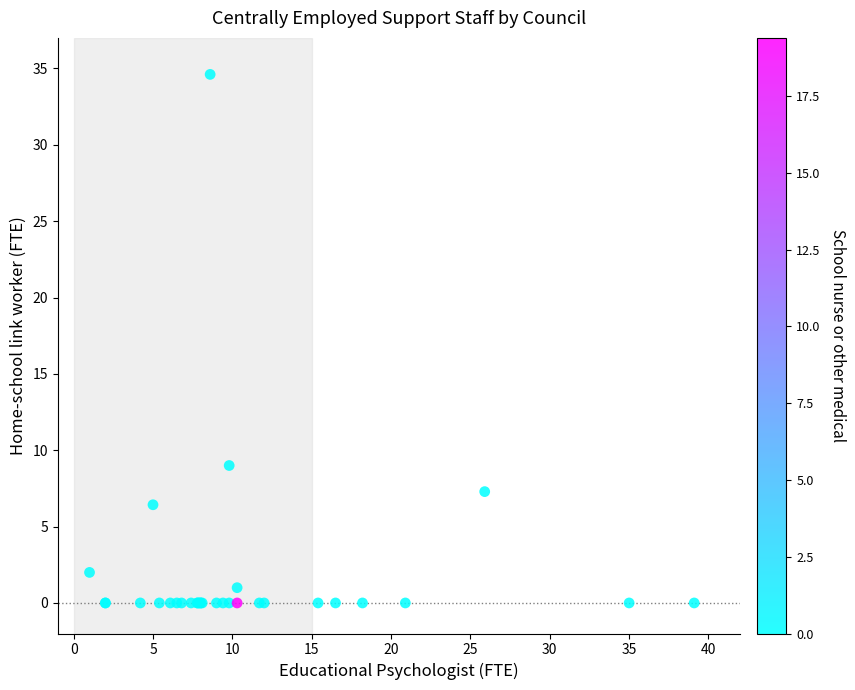

What Y value in the scatter plot is closest to 17?

9.0